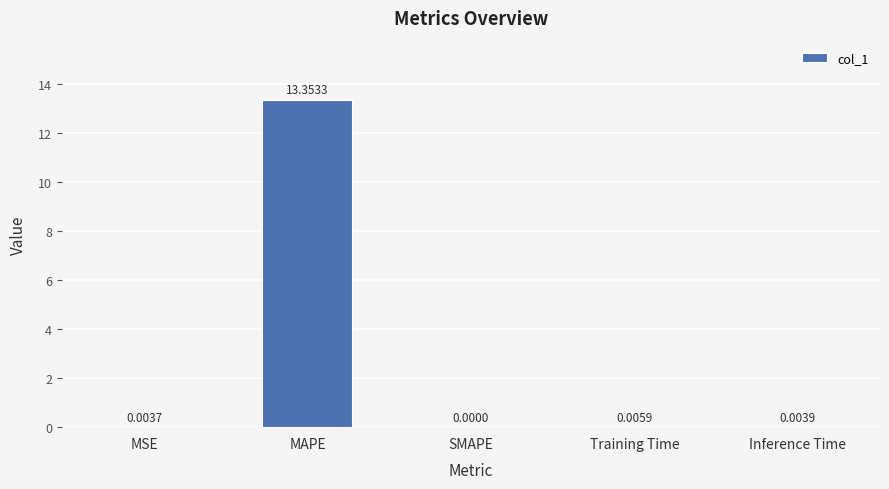

What is the sum of the values at SMAPE and MAPE?

13.4